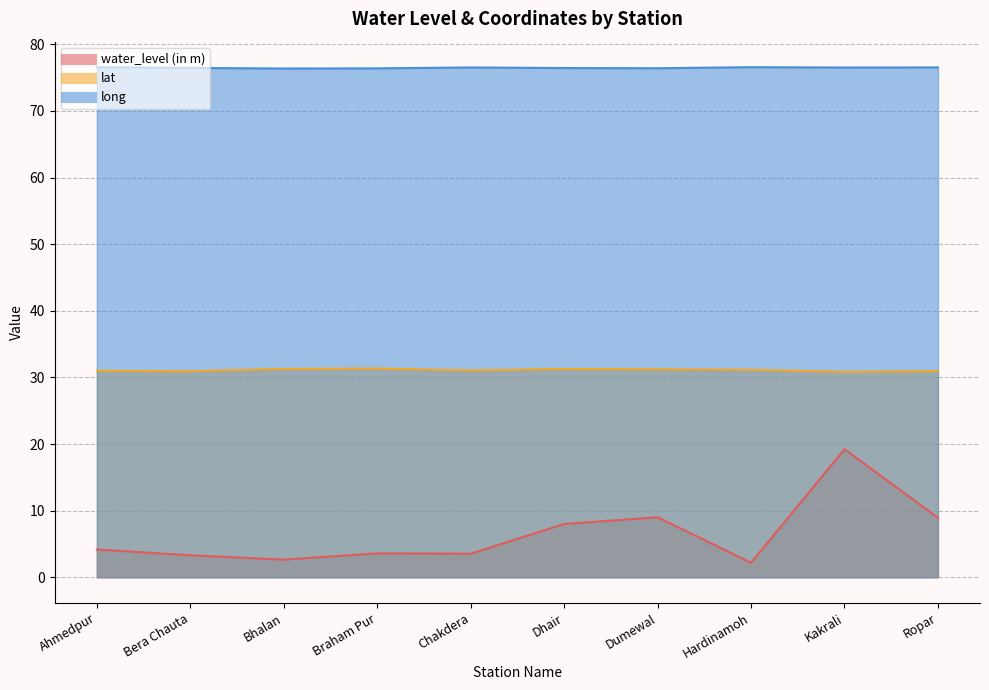

Rank the series by their maximum value, from lowest to highest.

water_level (in m), lat, long